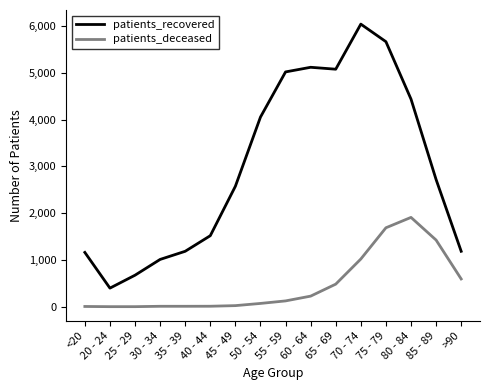

The patients_recovered series shows 1770 at <20. True or false?

False